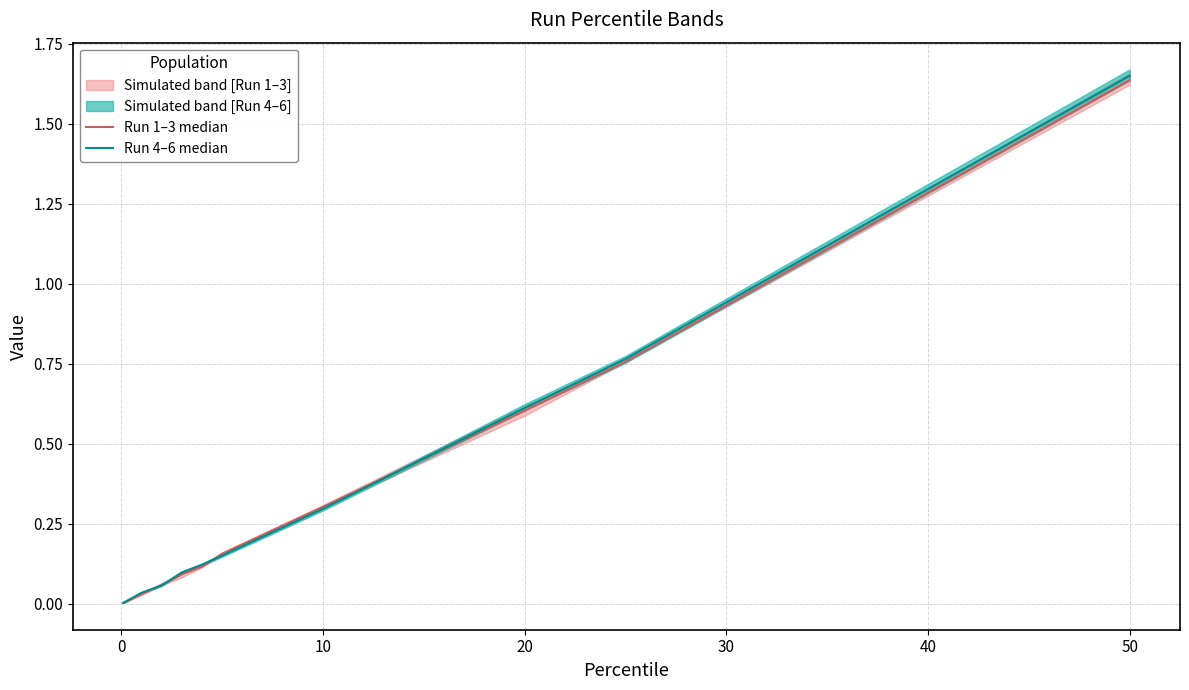

Count the number of categories in the chart.

10